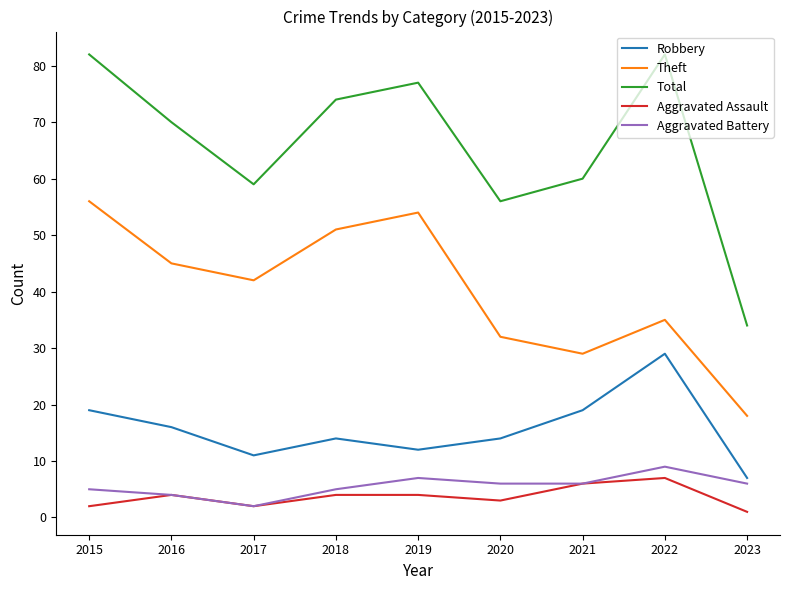

True or false: Aggravated Assault and Theft intersect in this chart.

False